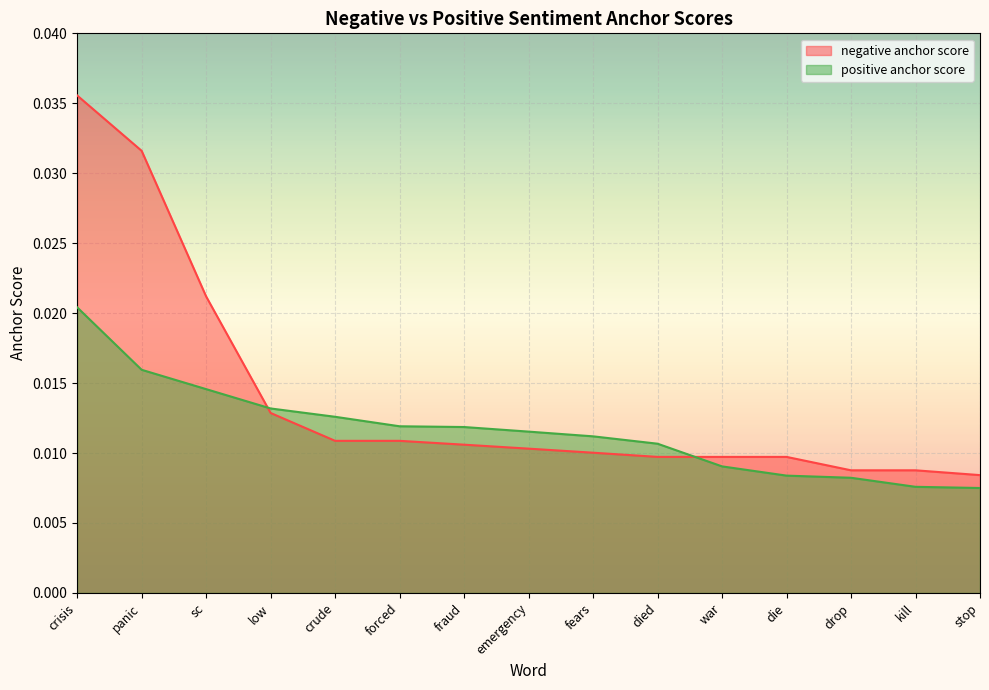

Between sc and fears, which series saw the biggest shift?

negative anchor score